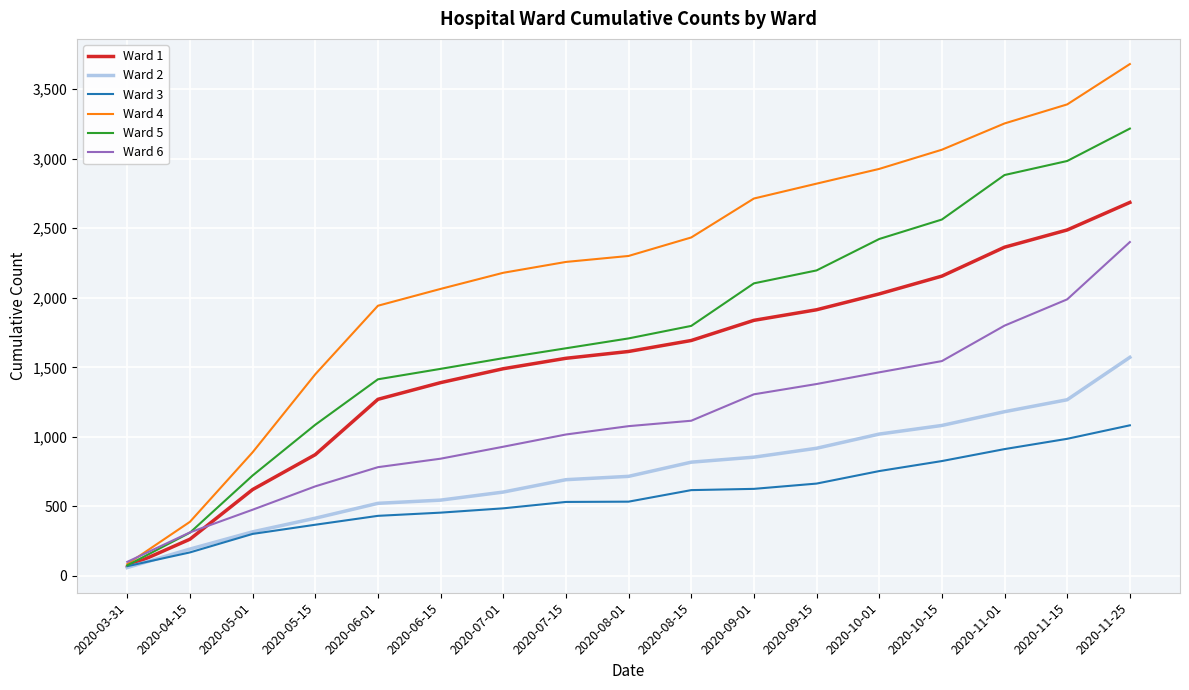

List the series in order of their peak value, highest first.

Ward 4, Ward 5, Ward 1, Ward 6, Ward 2, Ward 3